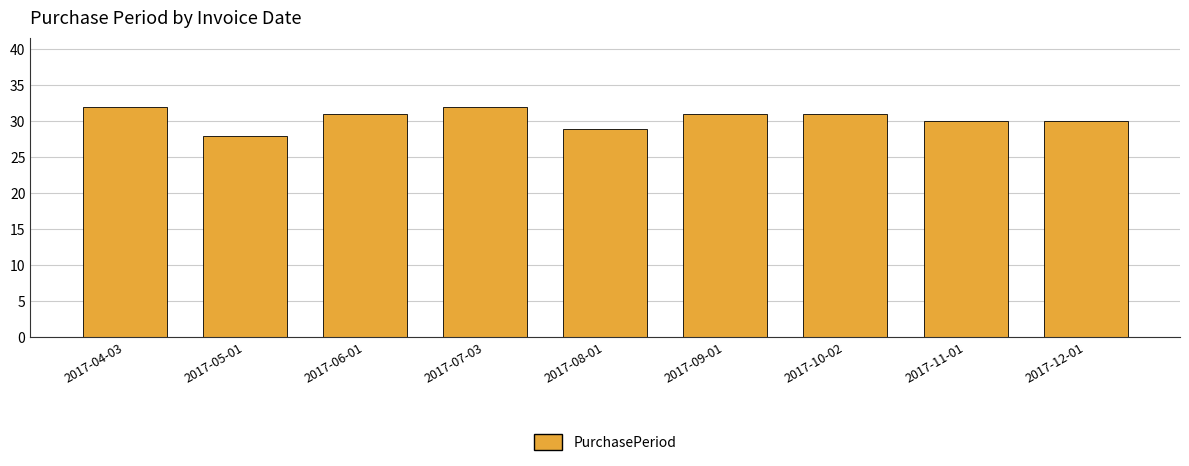

Approximately how many times larger is the value at 2017-07-03 compared to 2017-08-01?

1.1